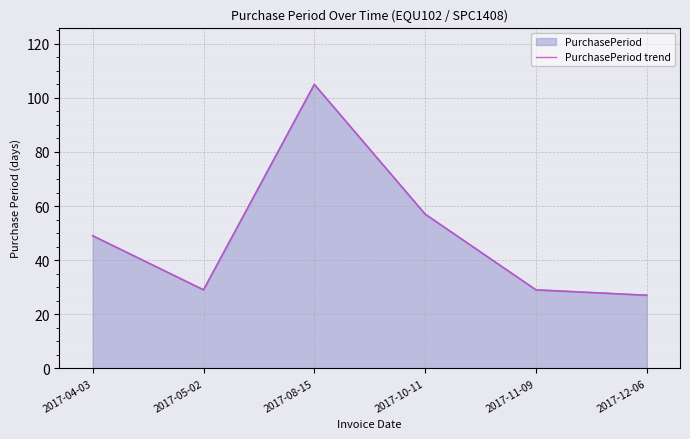

Reading right to left, transcribe all the data shown in this chart.

2017-12-06=27	2017-11-09=29	2017-10-11=57	2017-08-15=105	2017-05-02=29	2017-04-03=49